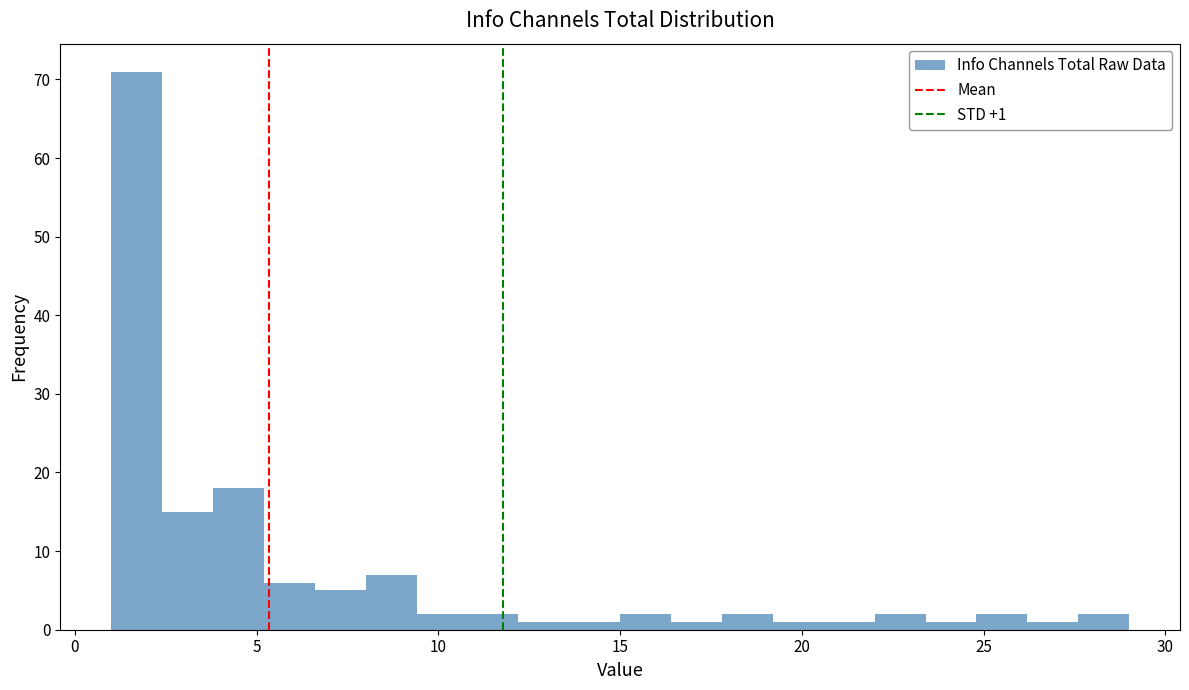

Read against the x-axis, roughly where is the centre of the tallest bar?

1.5